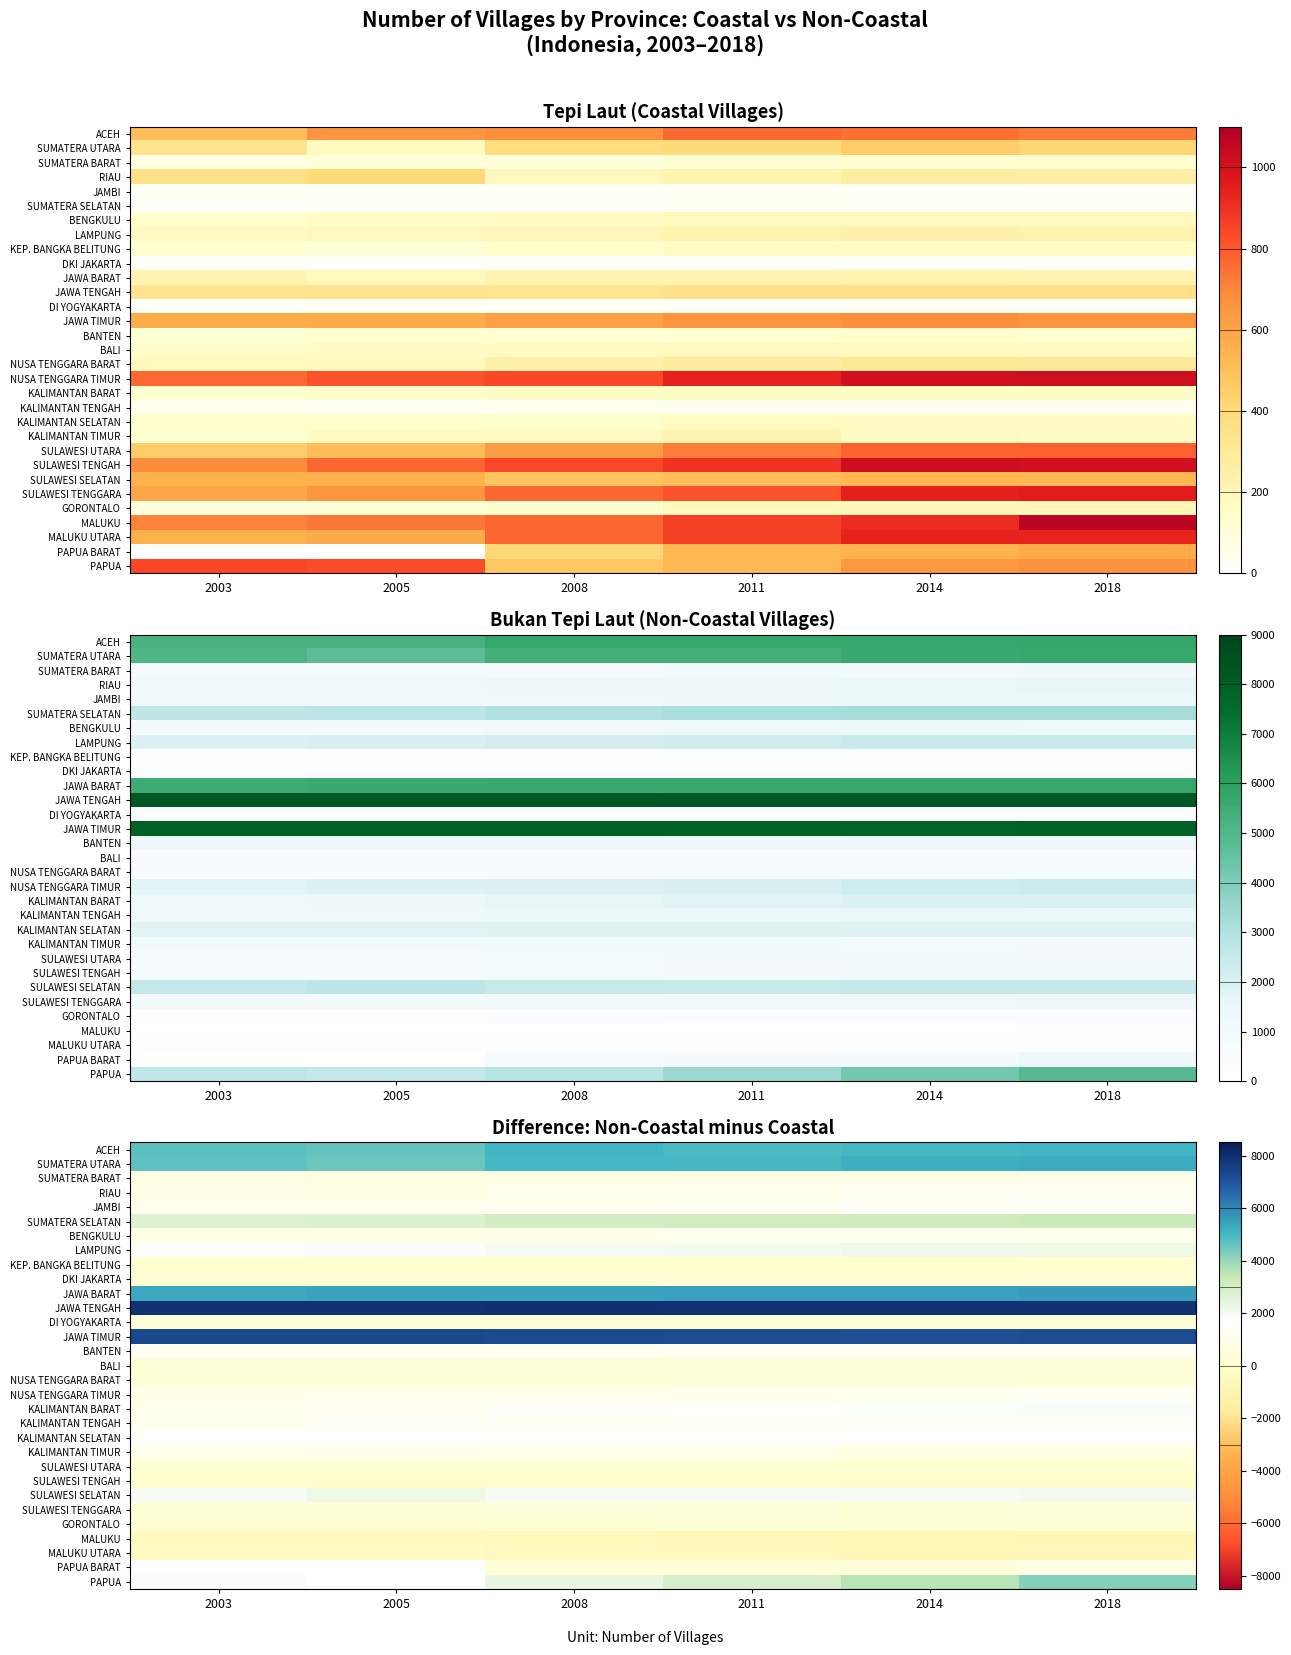

The value of NUSA TENGGARA TIMUR at 2003 is 357.8. True or false?

False